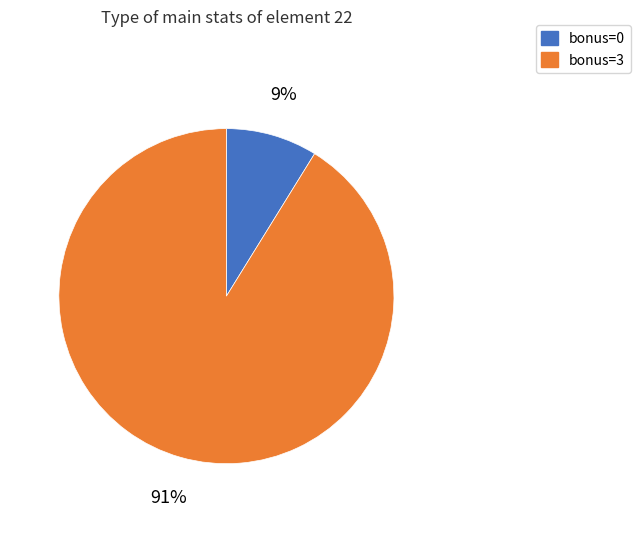

How many segments does this pie chart have?

2